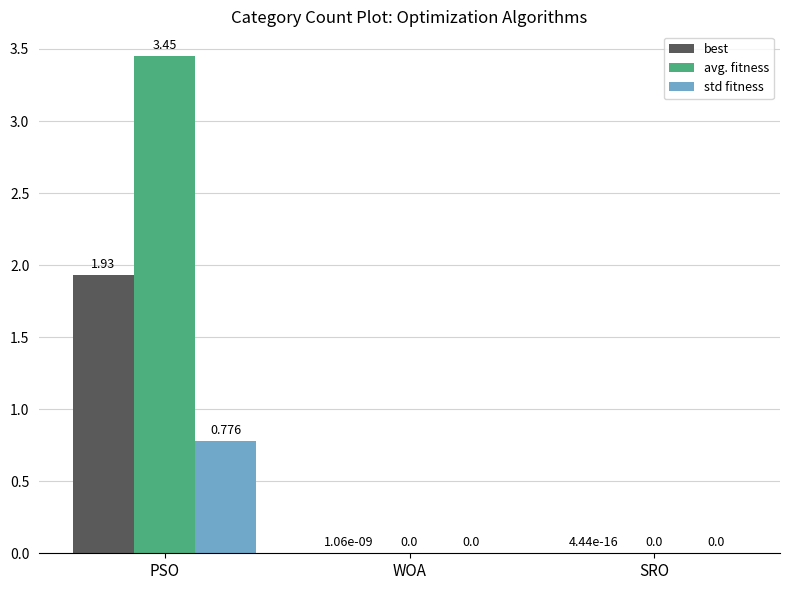

Which category has the highest value across all series?

PSO